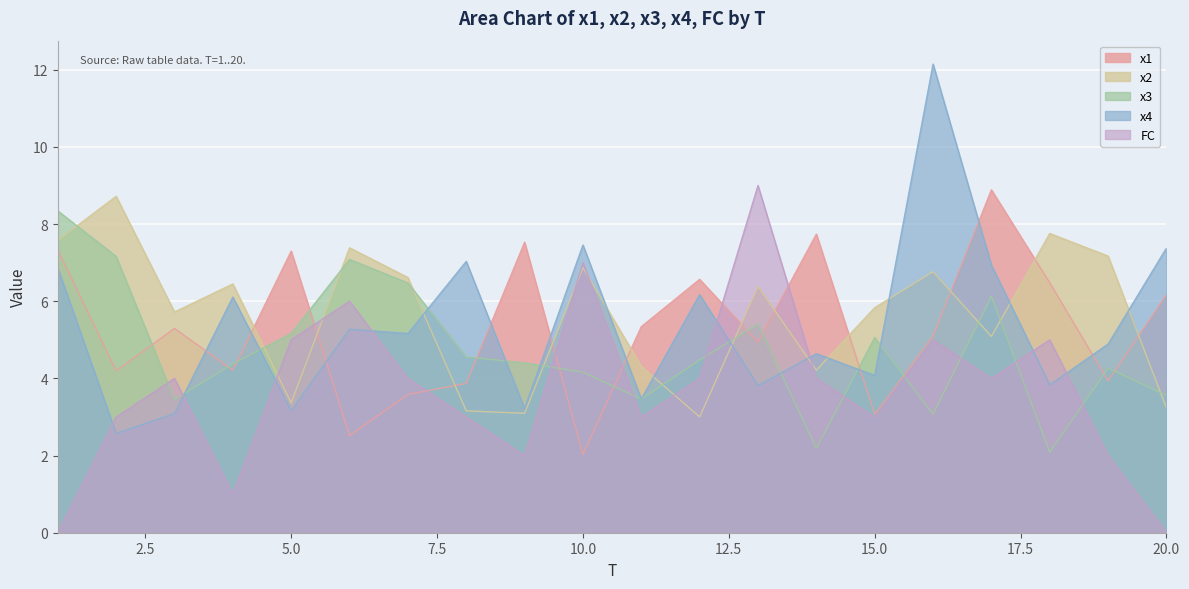

The x1 series shows 8.3 at 16. True or false?

False